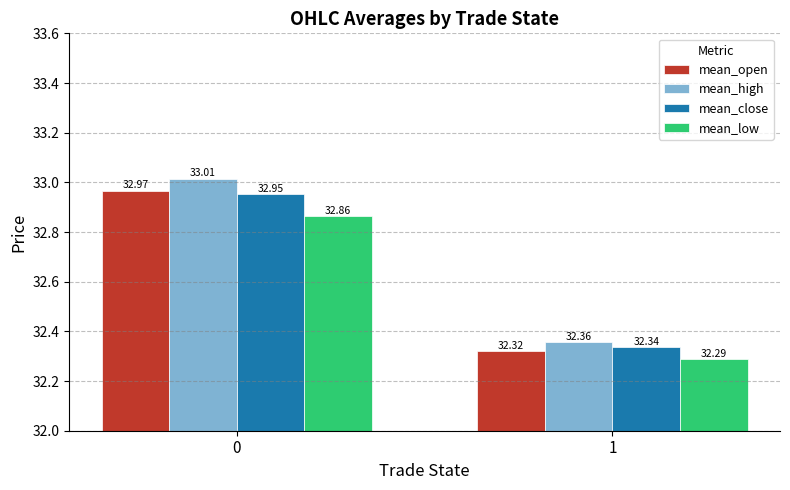

The value of mean_open at 1 is 17.9. True or false?

False